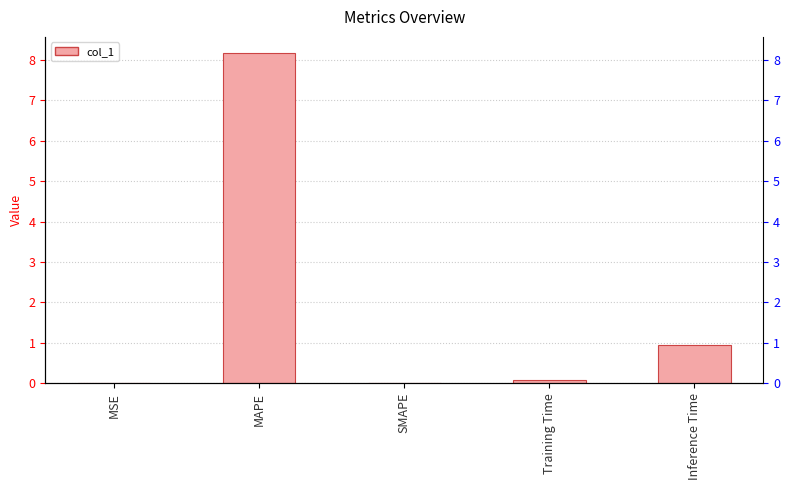

What is the greatest value displayed?

8.2